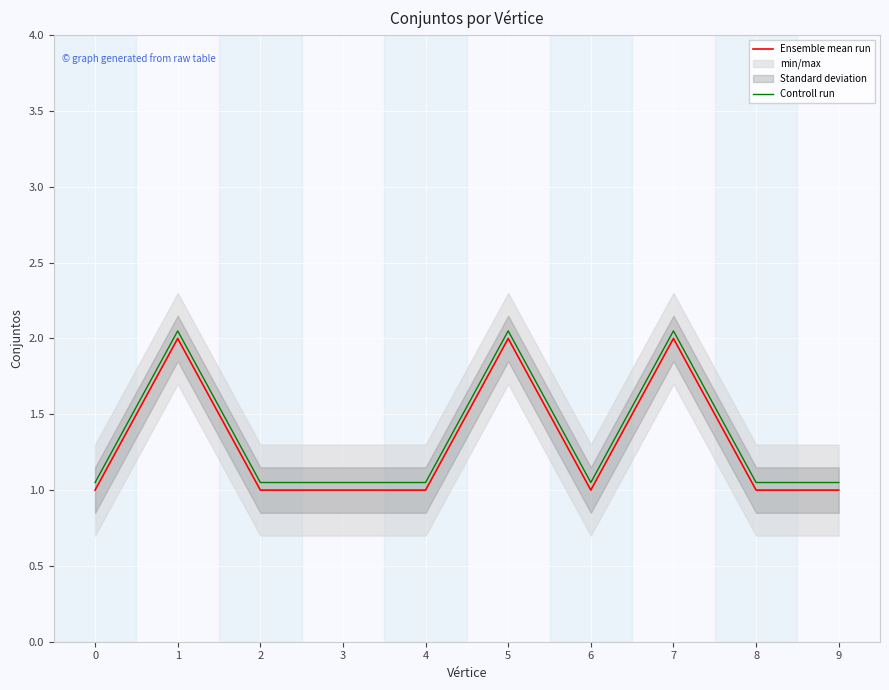

True or false: Ensemble mean run and Controll run cross at least once.

False